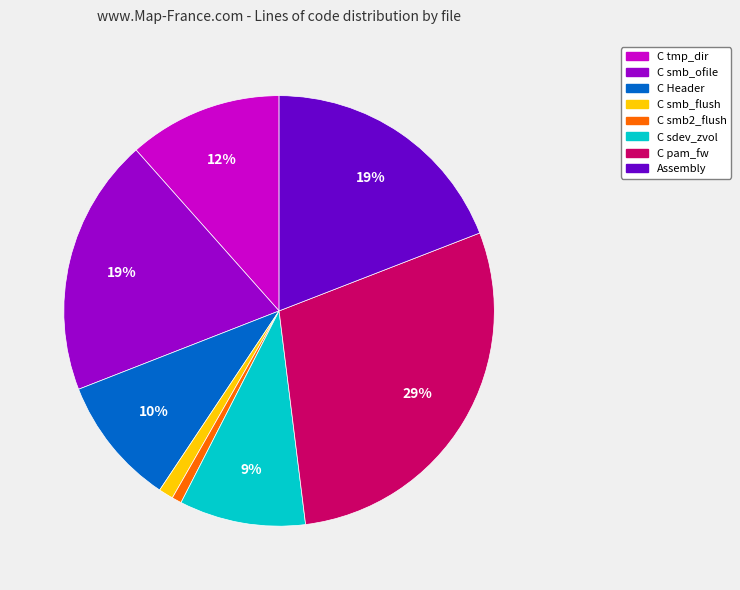

Does any single category account for the majority?

No